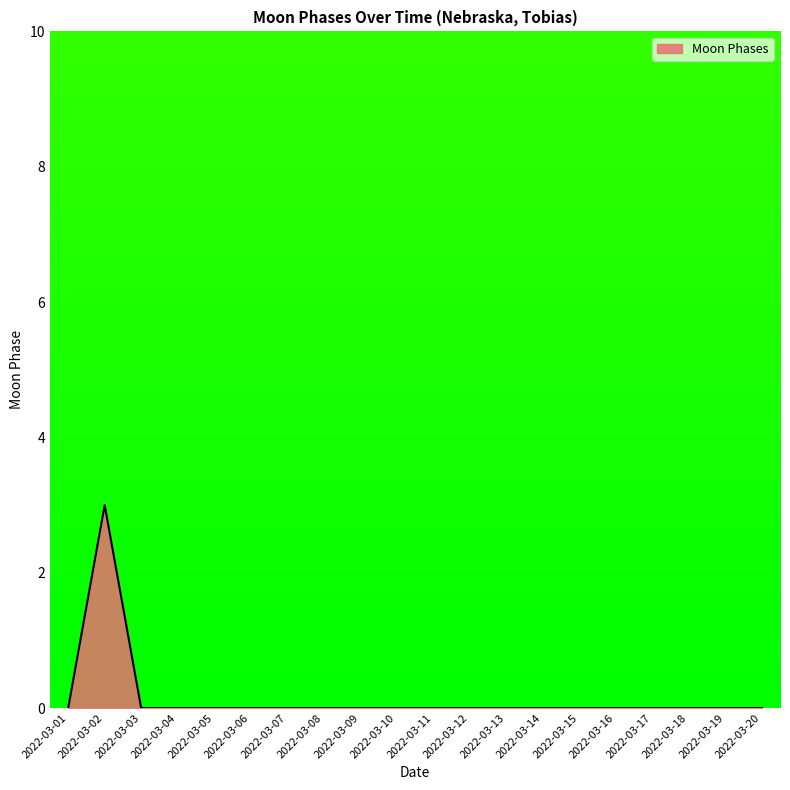

At which category does the chart reach its peak across all series?

2022-03-02